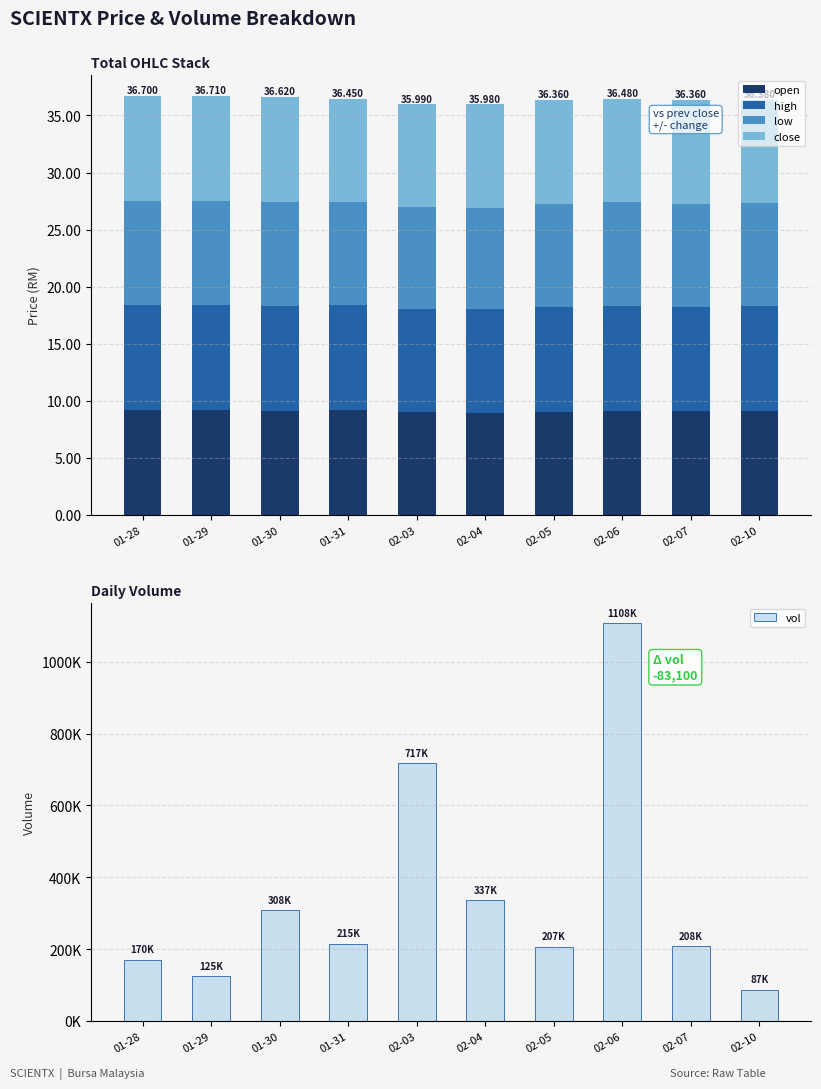

What is the label of the 4th bar from the right?

02-05